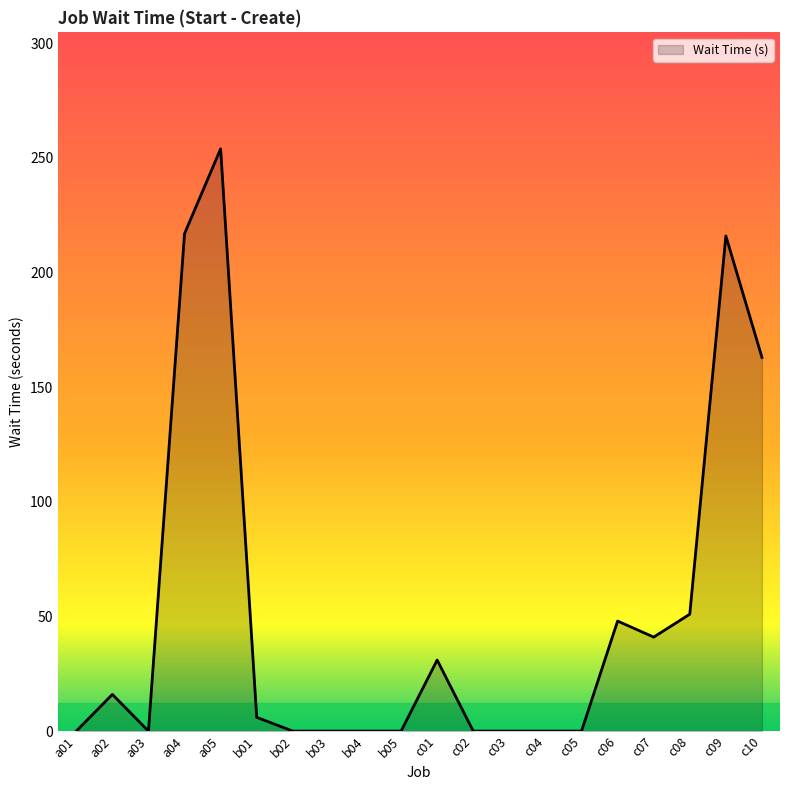

What is the greatest value displayed?

254